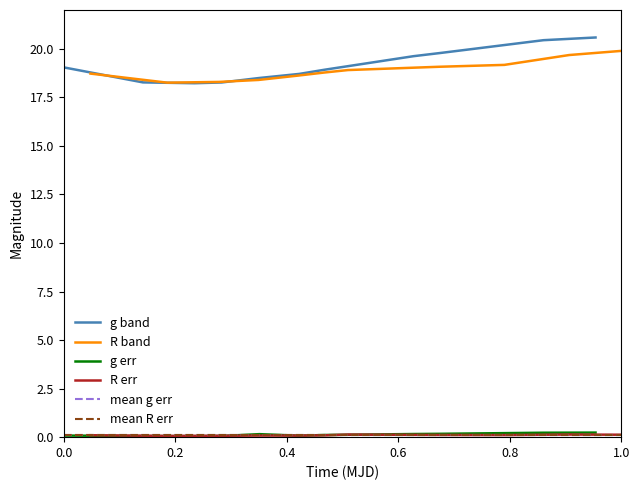

Count the number of categories in the chart.

11